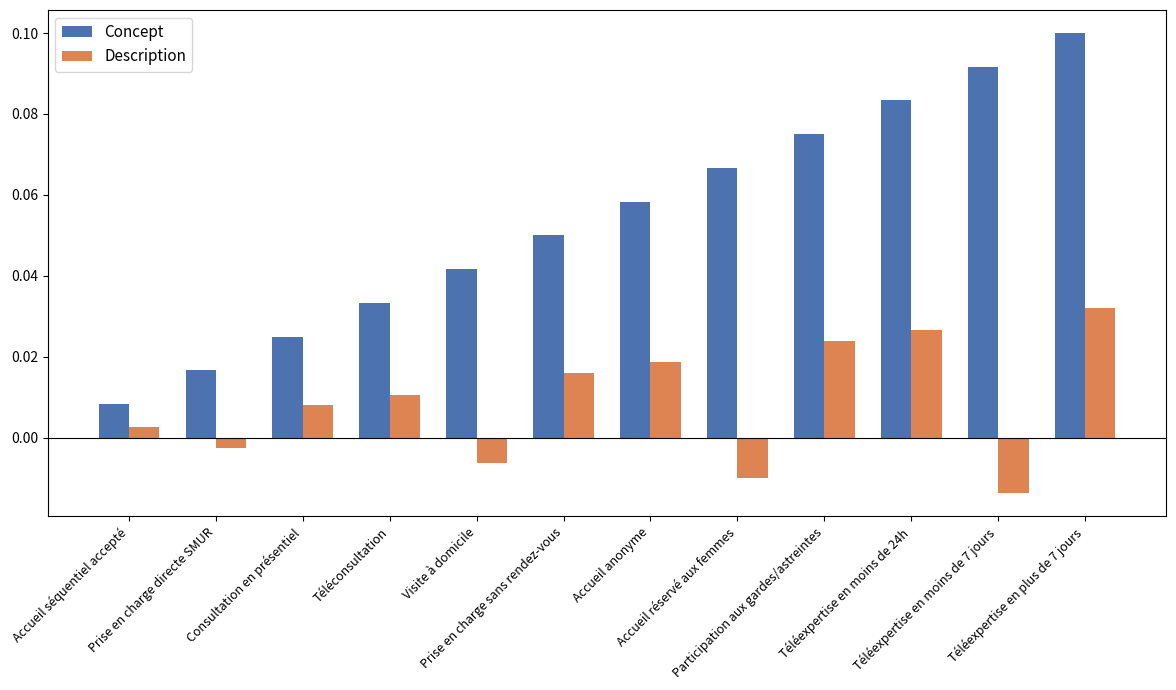

At how many categories does at least one series exceed 0?

12